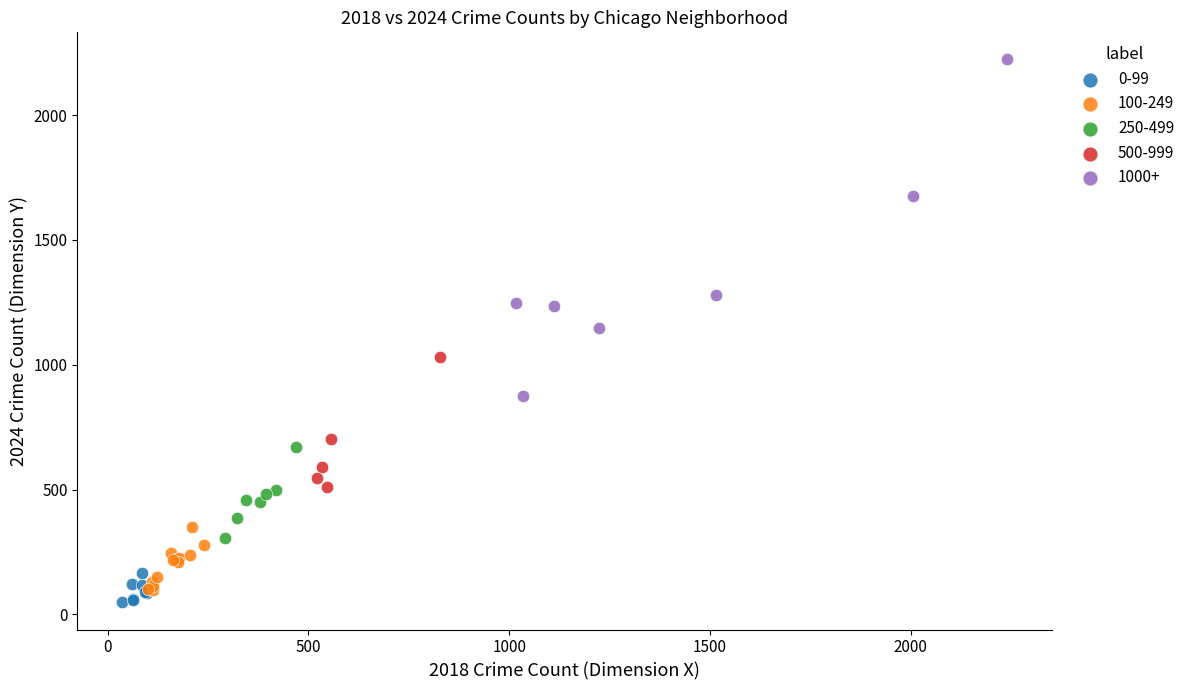

Which series reaches the maximum Y coordinate?

1000+